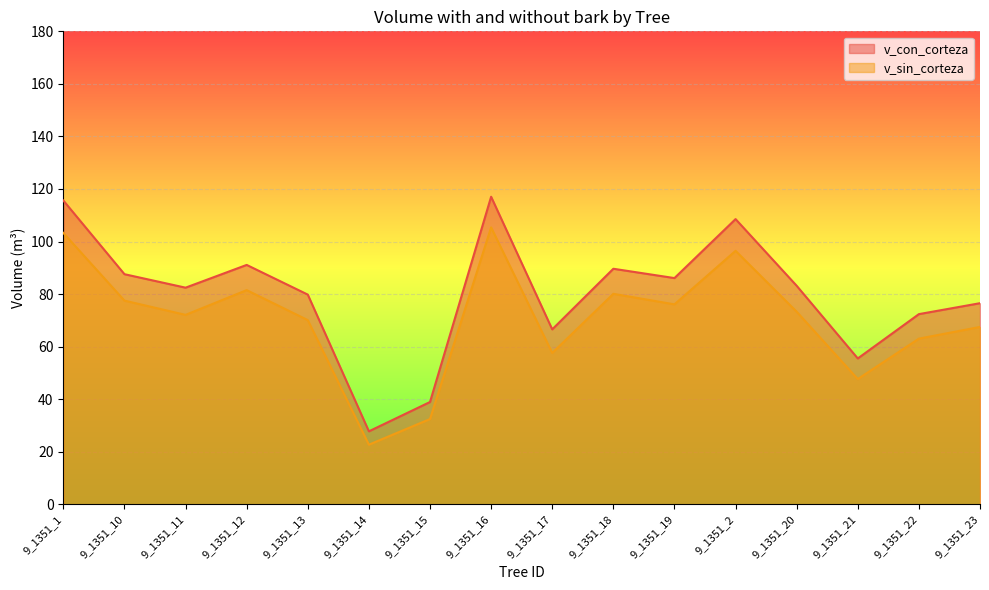

Where is the first local maximum for v_sin_corteza?

9_1351_12